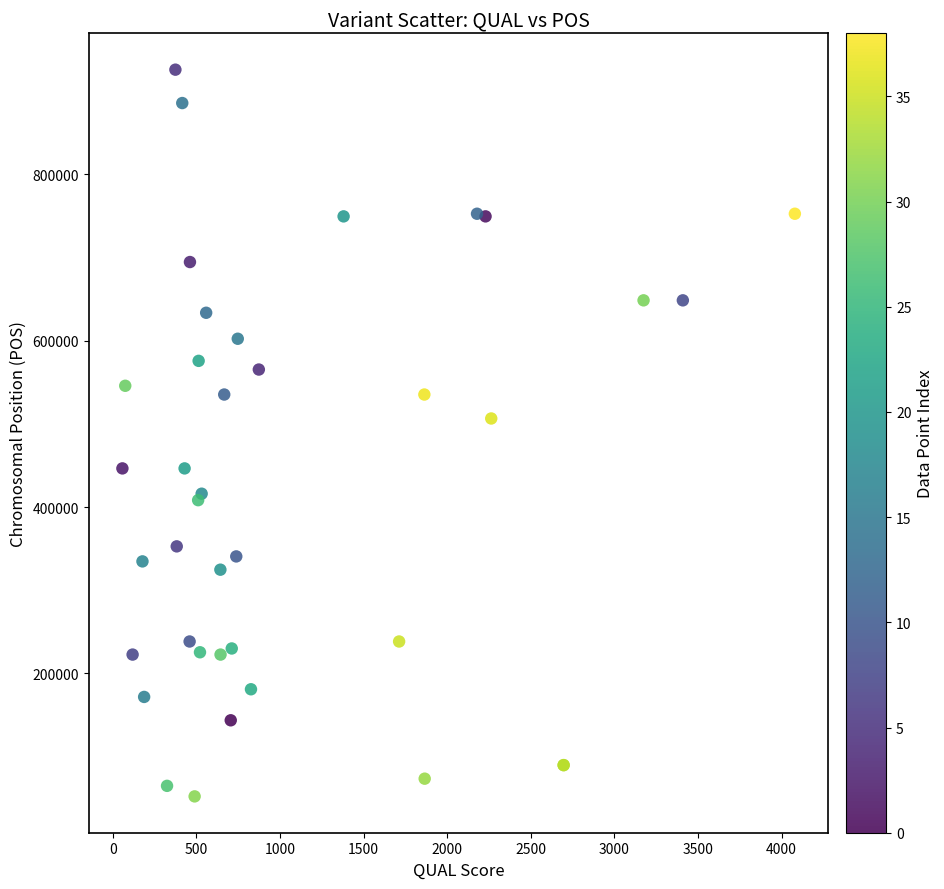

What Y value in the scatter plot is closest to 489095?

506585